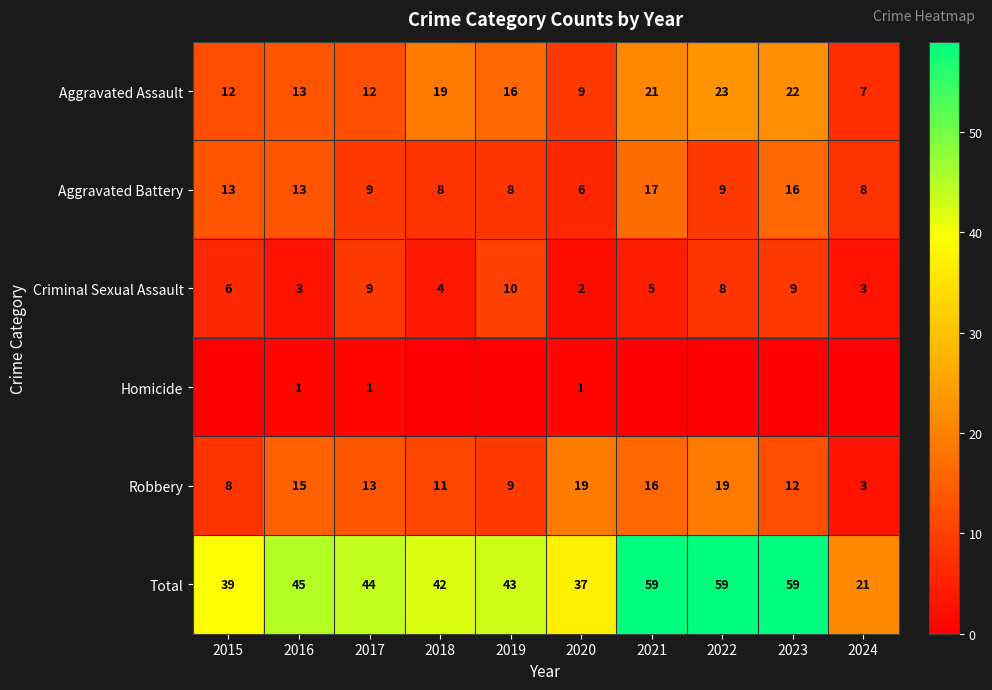

Where is Total nearest to the value 40?

2015